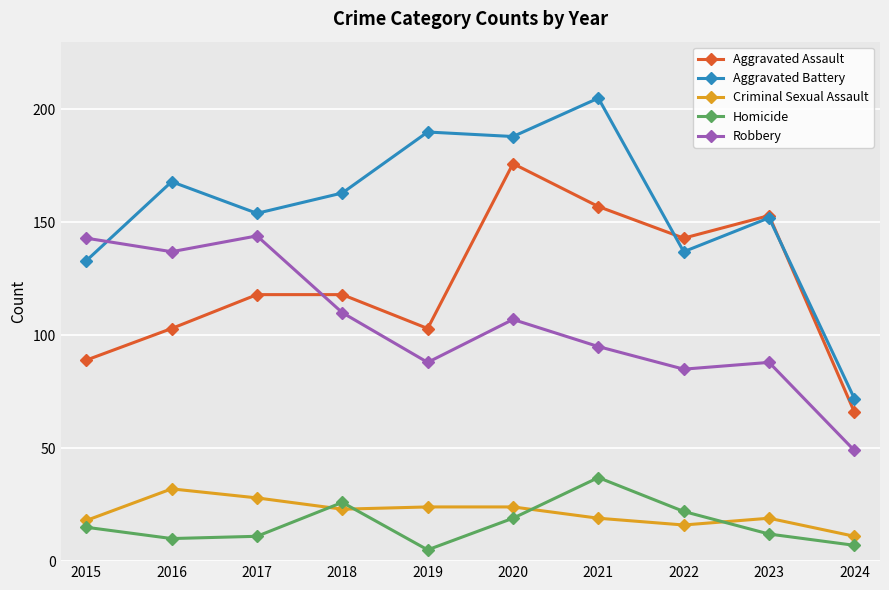

Reading left to right, list all the values displayed in this chart.

Aggravated Assault: 89	103	118	118	103	176	157	143	153	66
Aggravated Battery: 133	168	154	163	190	188	205	137	152	72
Criminal Sexual Assault: 18	32	28	23	24	24	19	16	19	11
Homicide: 15	10	11	26	5	19	37	22	12	7
Robbery: 143	137	144	110	88	107	95	85	88	49